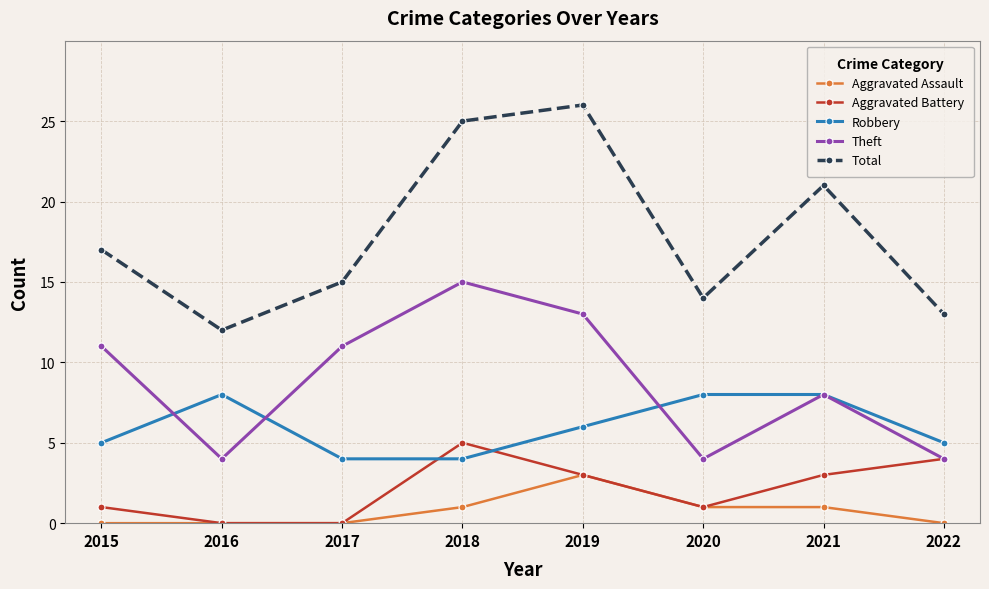

Reading left to right, what are all the values shown in this chart?

Aggravated Assault: 0	0	0	1	3	1	1	0
Aggravated Battery: 1	0	0	5	3	1	3	4
Robbery: 5	8	4	4	6	8	8	5
Theft: 11	4	11	15	13	4	8	4
Total: 17	12	15	25	26	14	21	13